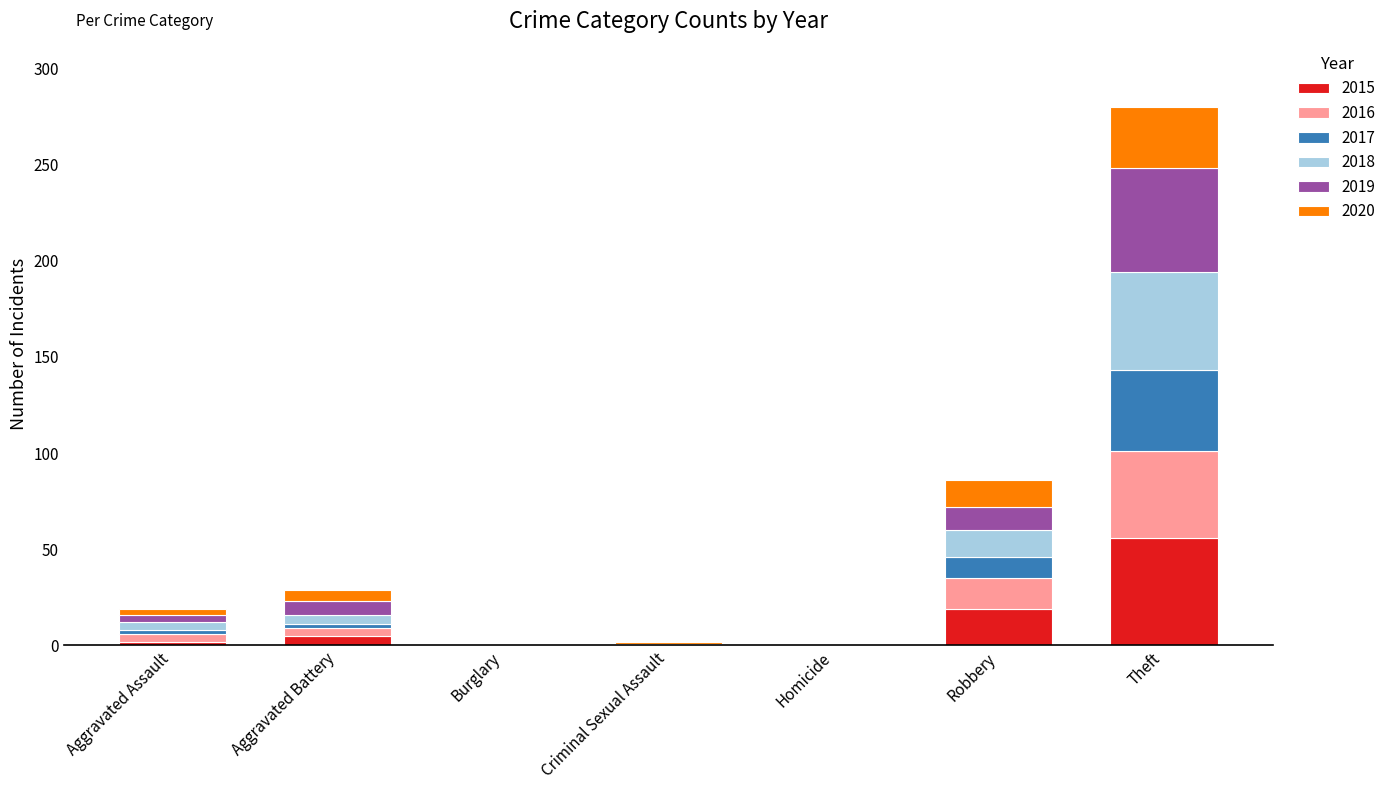

At which category is the sum across all series the highest?

Theft